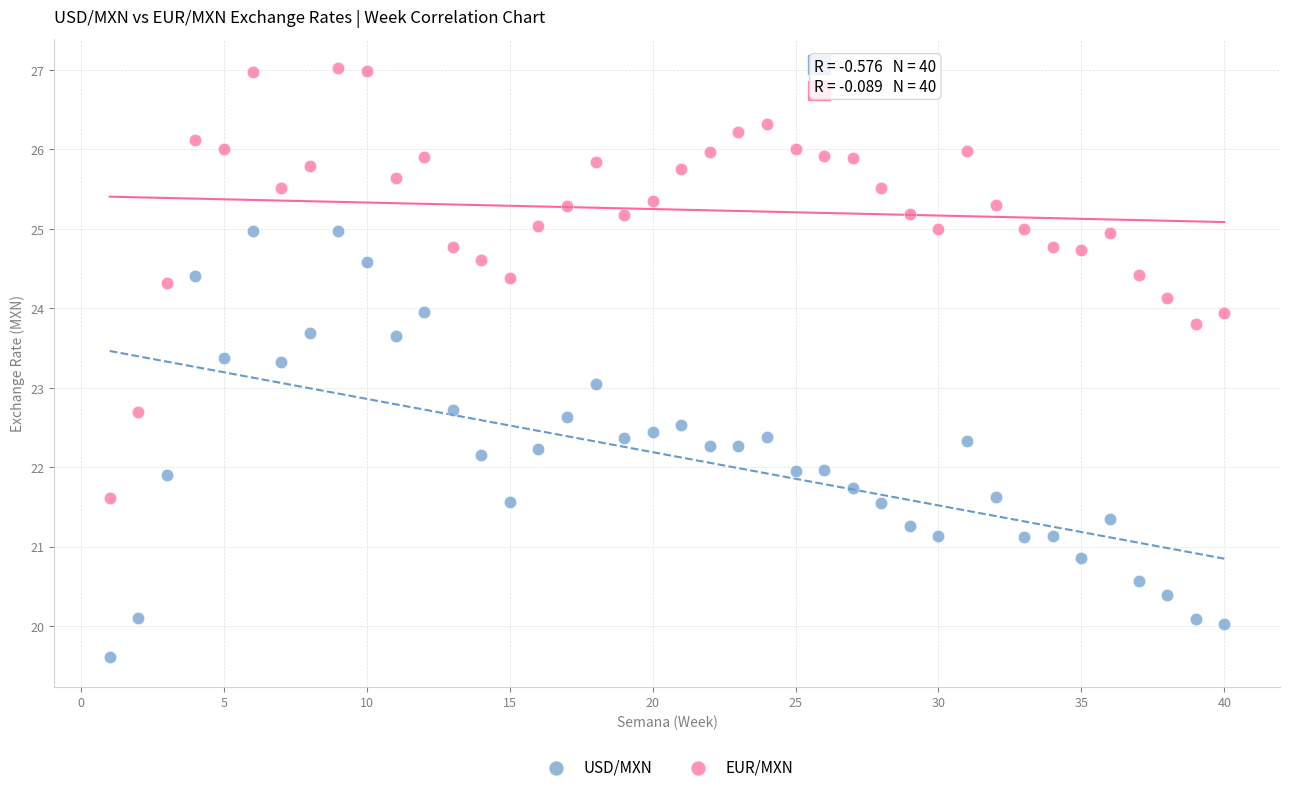

What are all the series names shown in the legend?

USD/MXN, EUR/MXN